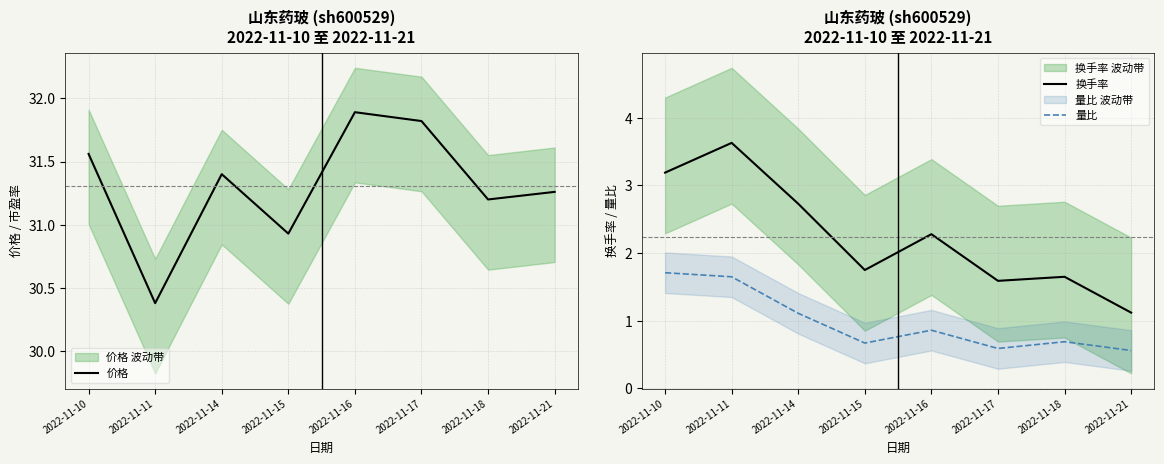

How many data points in 换手率 are less than 2?

4